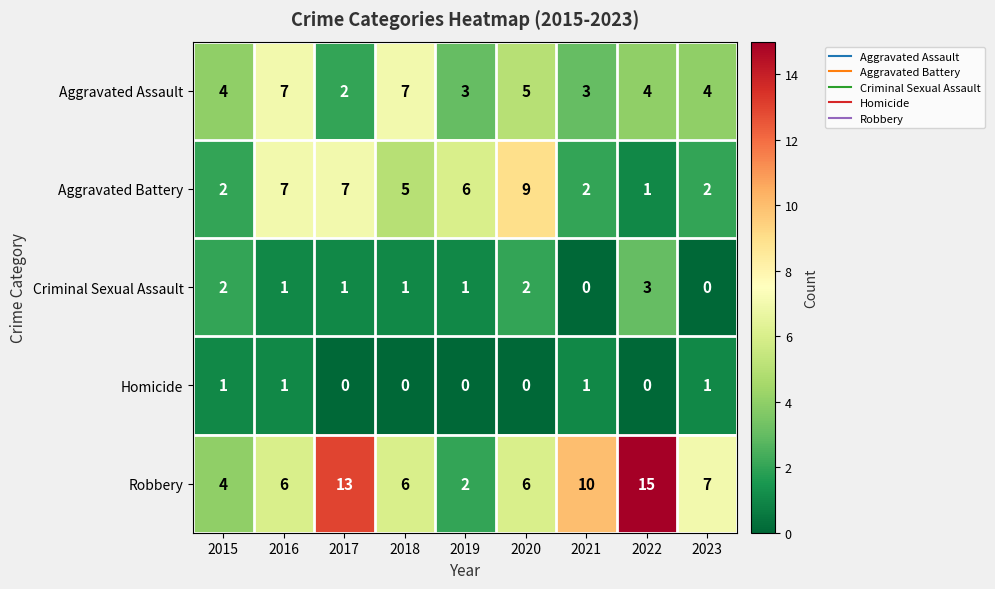

At which label does Robbery reach its minimum?

2019